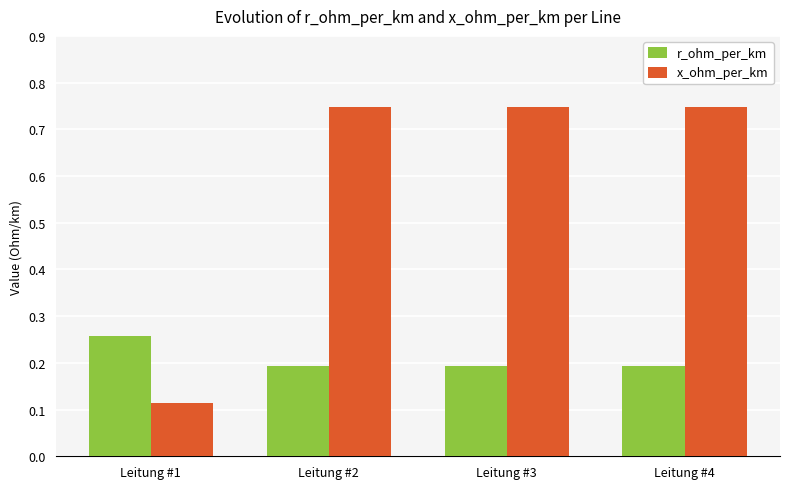

Which category has the lowest value in the x_ohm_per_km series?

Leitung #1